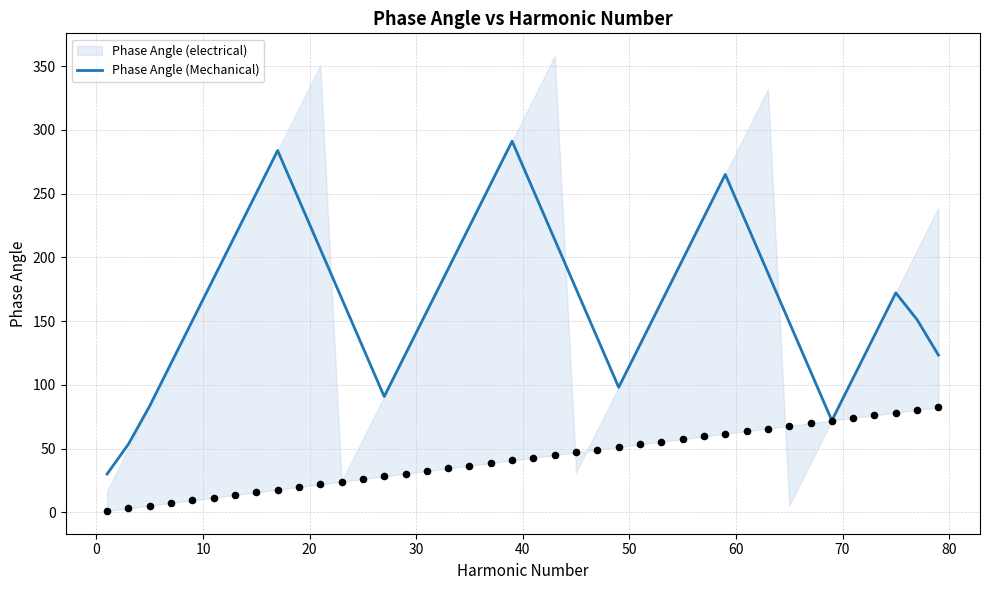

What is the highest value of the Phase Angle (Mechanical) series?

291.1